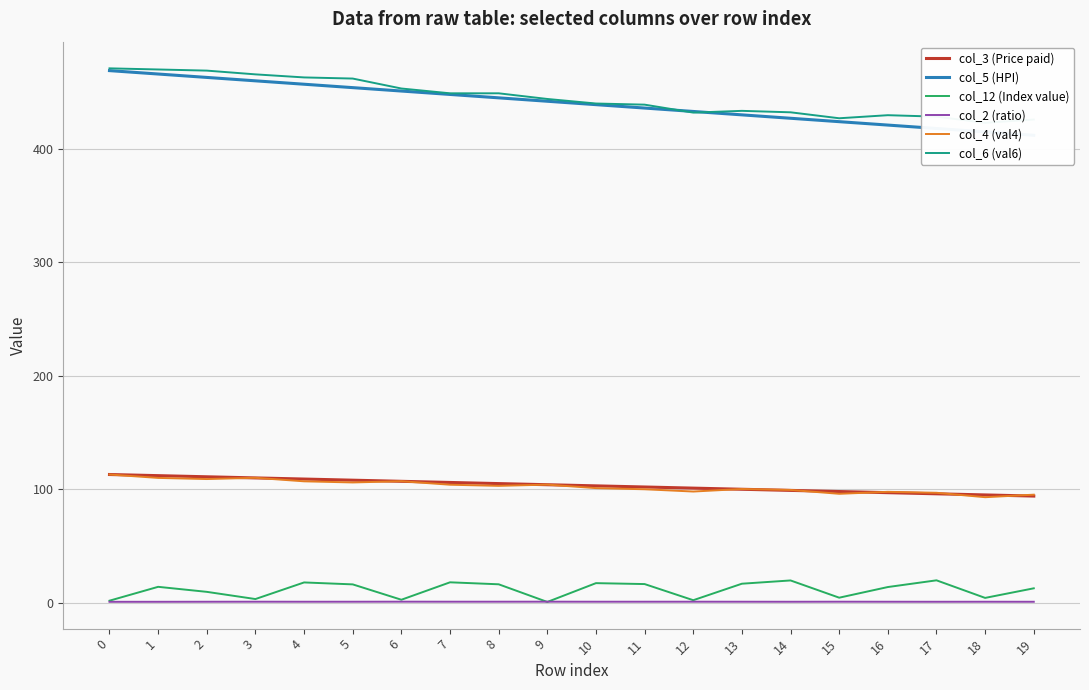

True or false: col_4 (val4) and col_6 (val6) cross at least once.

False